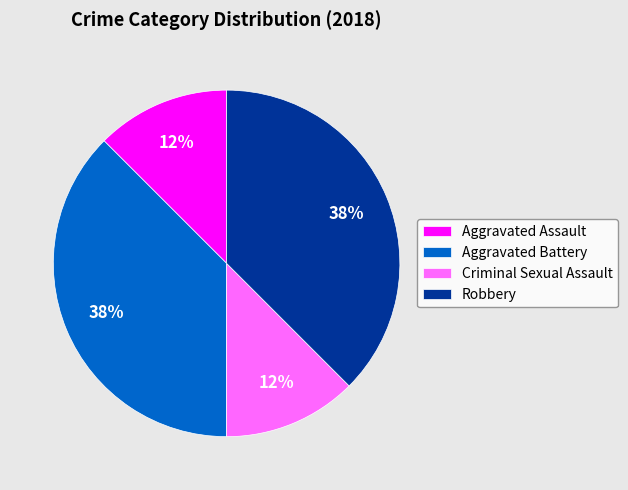

To the nearest percent, what is the average slice percentage?

25%